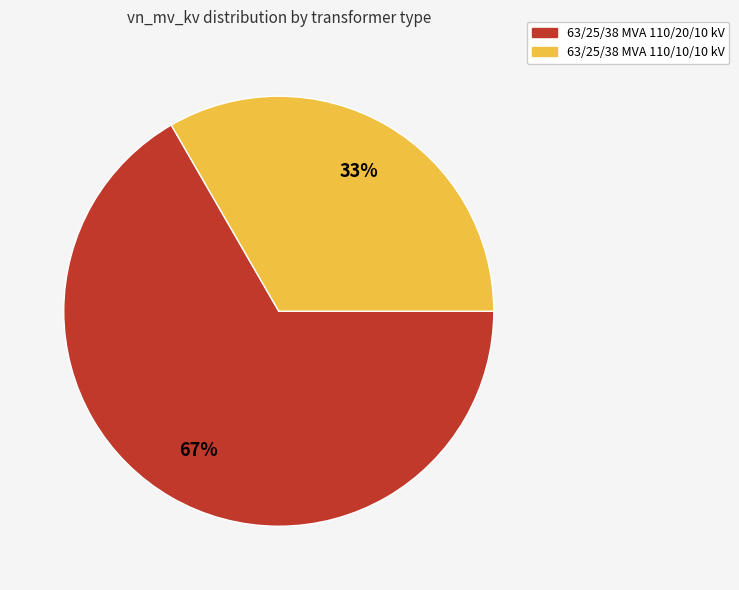

Which slice represents more than half of the pie?

63/25/38 MVA 110/20/10 kV